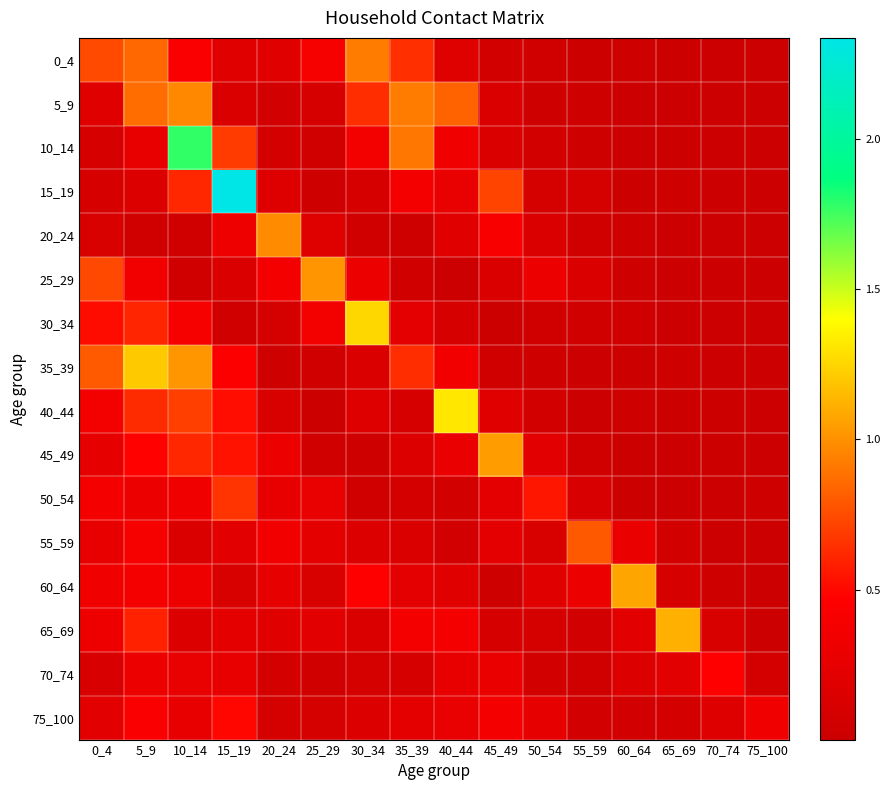

List the series in order of their peak value, lowest first.

70_74, 75_100, 50_54, 55_59, 0_4, 5_9, 20_24, 25_29, 45_49, 60_64, 65_69, 35_39, 30_34, 40_44, 10_14, 15_19